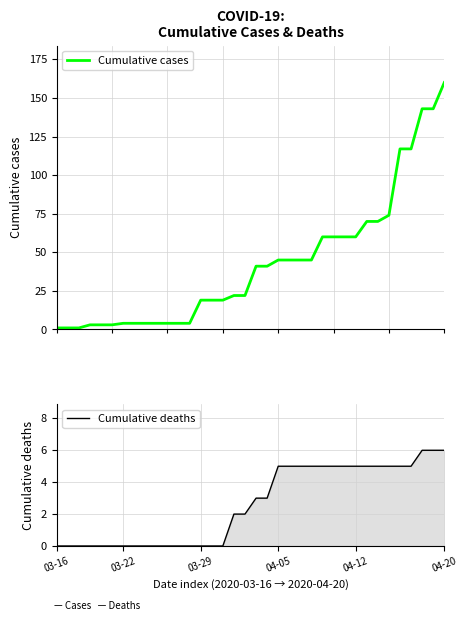

What is the value of the deaths point at the 21st from the left?

5